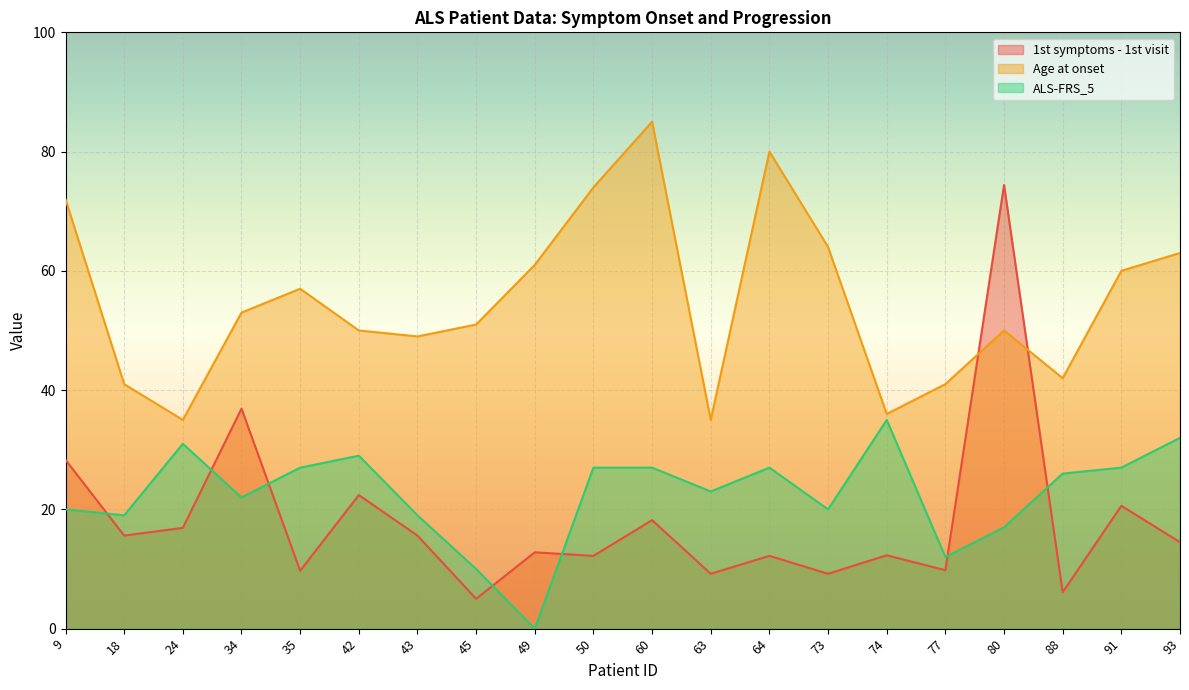

What is the spread (max minus min) of values at 80?

57.4